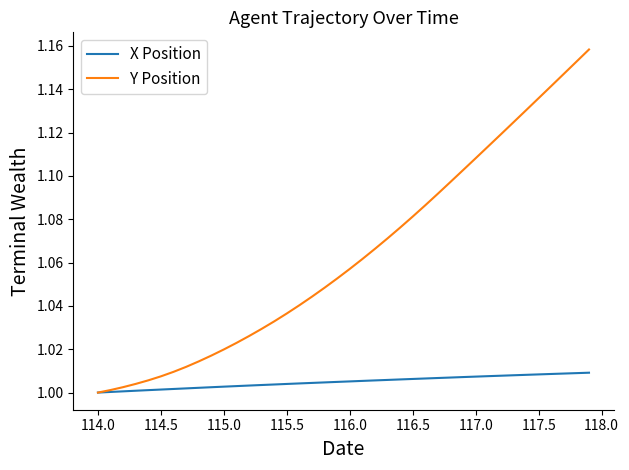

Rank the series by their maximum value, from lowest to highest.

X Position, Y Position